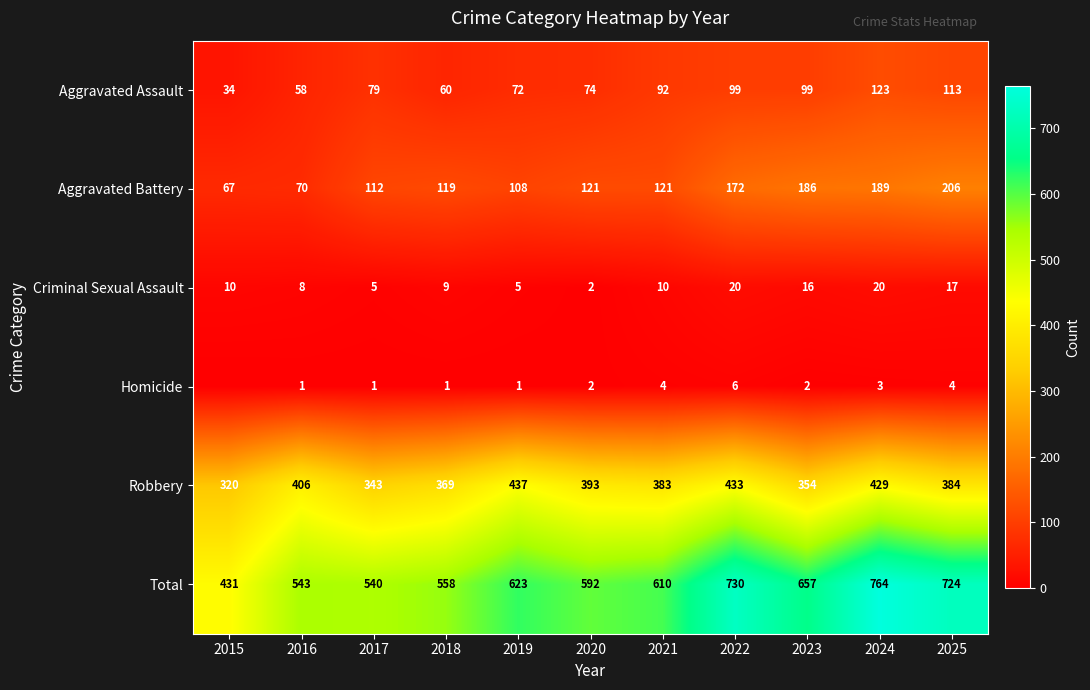

At 2017, list the series in order from largest to smallest.

Total, Robbery, Aggravated Battery, Aggravated Assault, Criminal Sexual Assault, Homicide